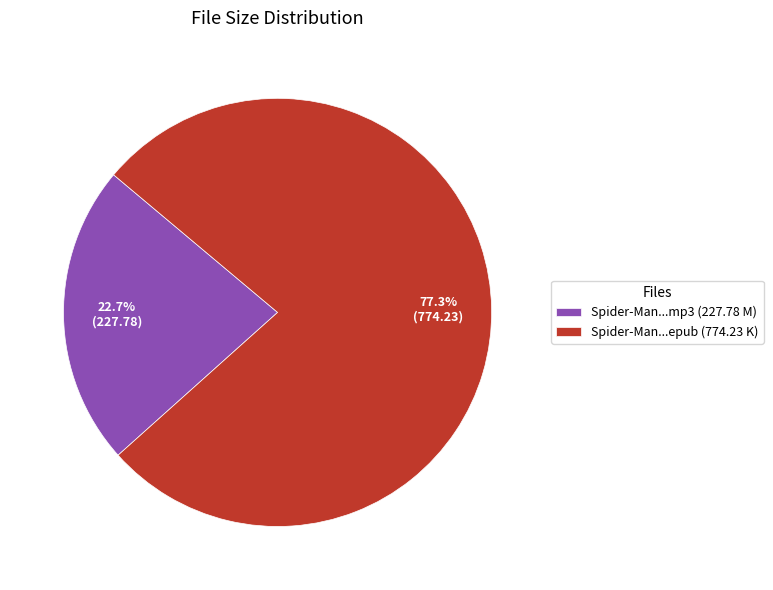

Rank the categories by value from lowest to highest.

Spider-Man...mp3 (227.78 M), Spider-Man...epub (774.23 K)